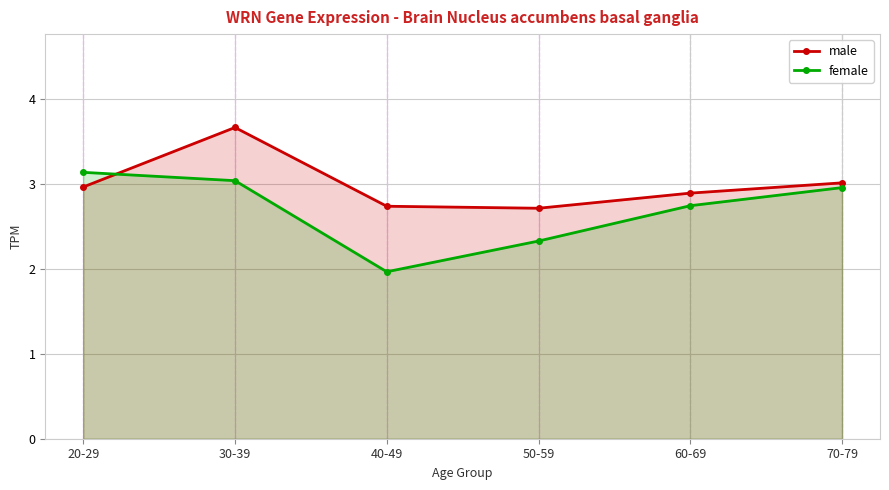

What is the label of the 1st point from the right?

70-79